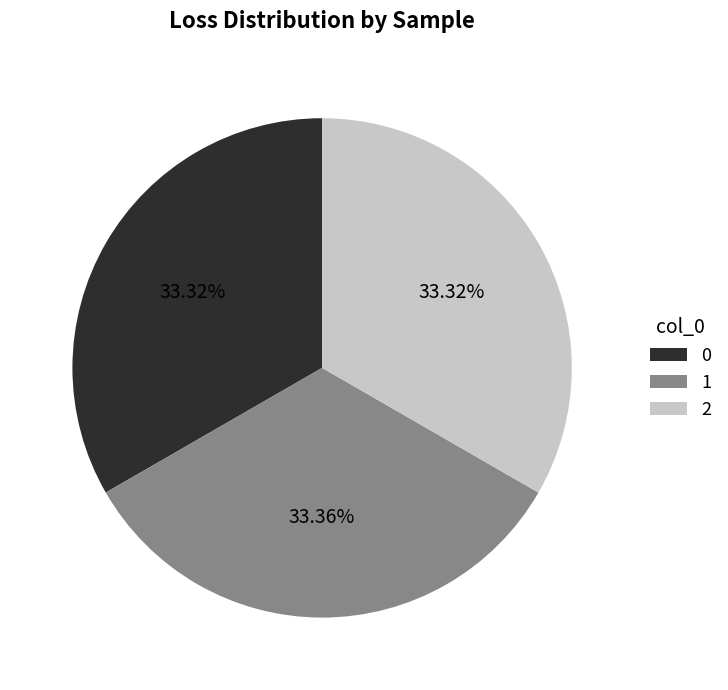

True or false: 1 accounts for 33% of the total.

True